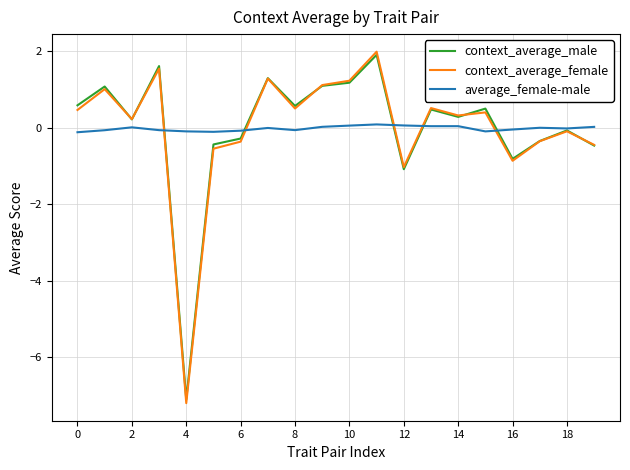

What is the greatest value displayed?

2.0